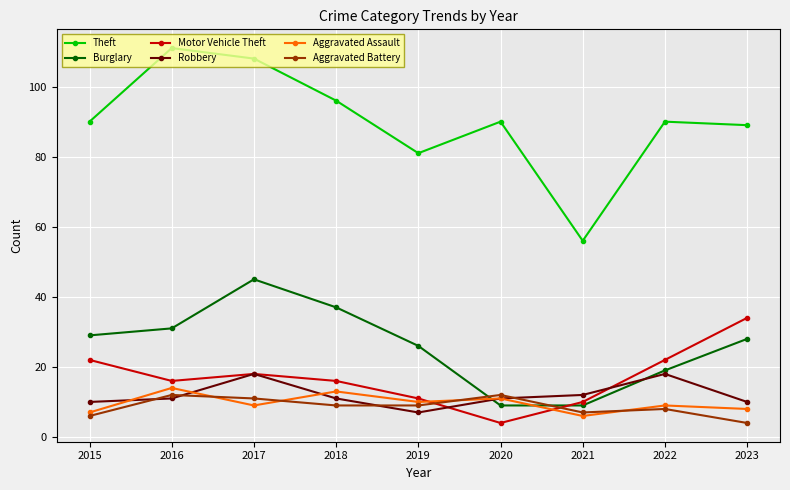

The Burglary series shows 47 at 2015. True or false?

False